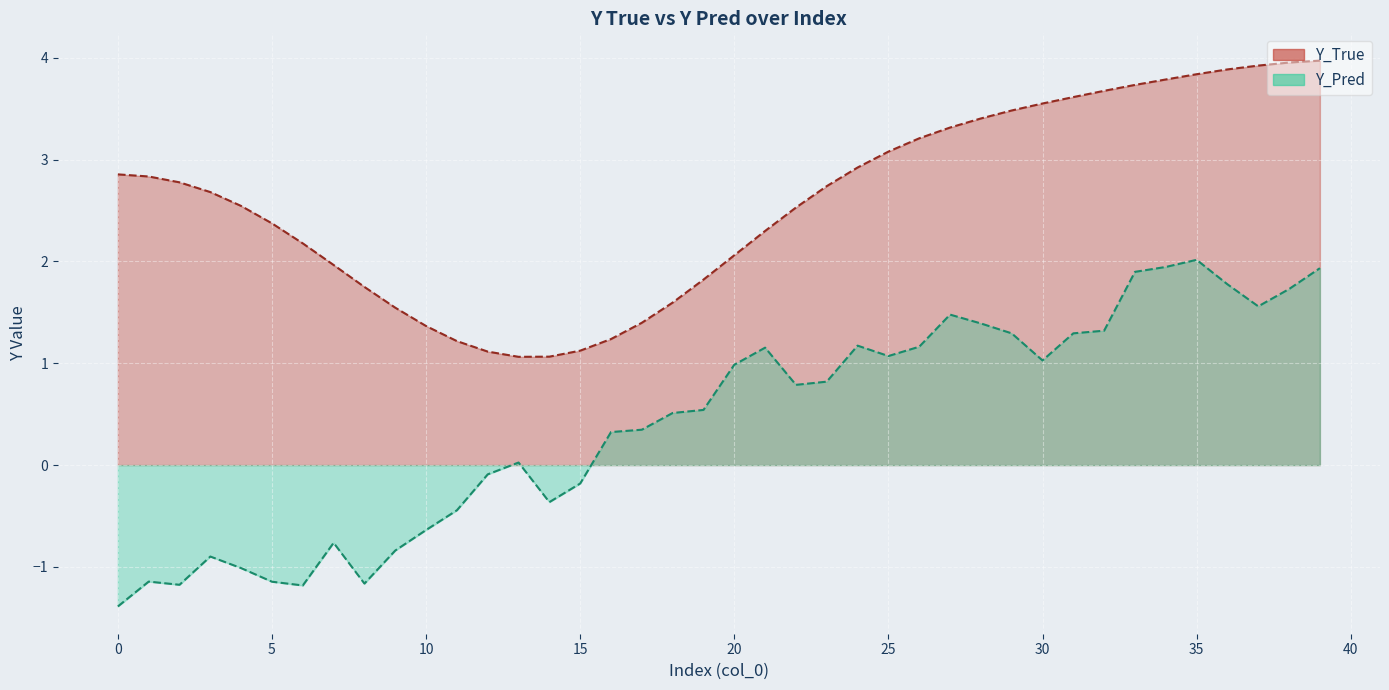

Between 0 and 20, which series saw the biggest shift?

Y_Pred